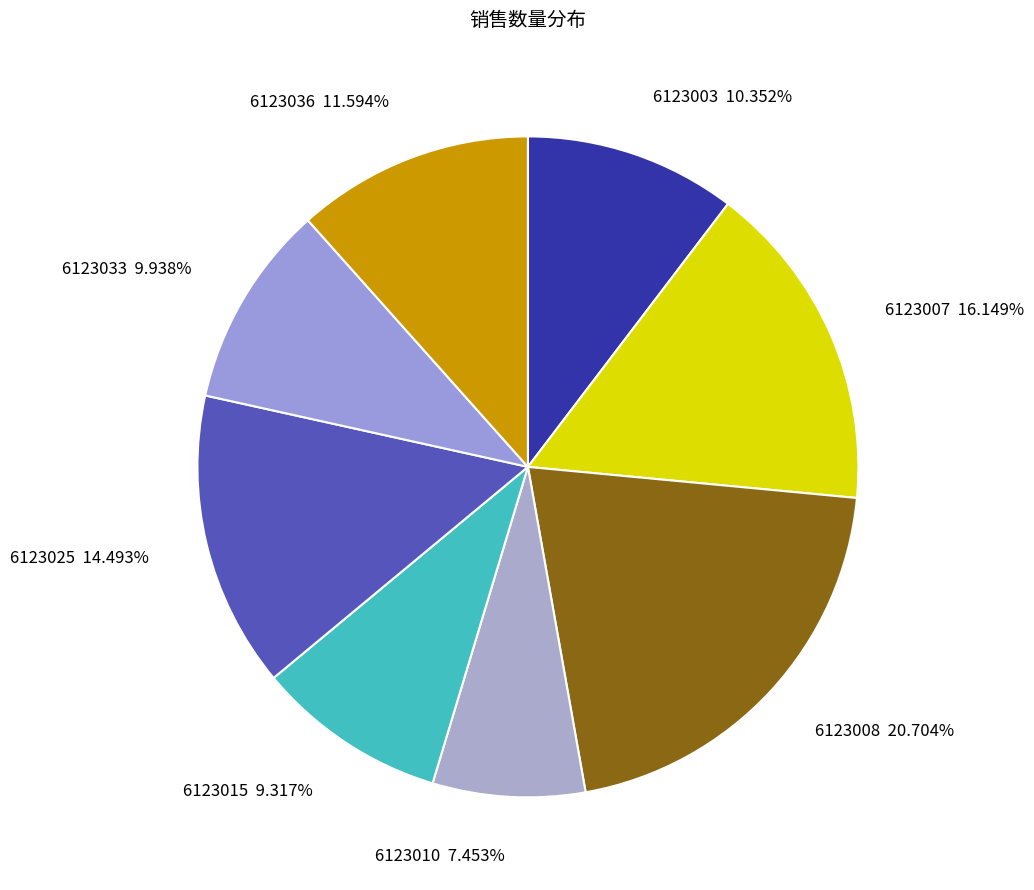

Does 6123003 account for over 50% of the chart?

No